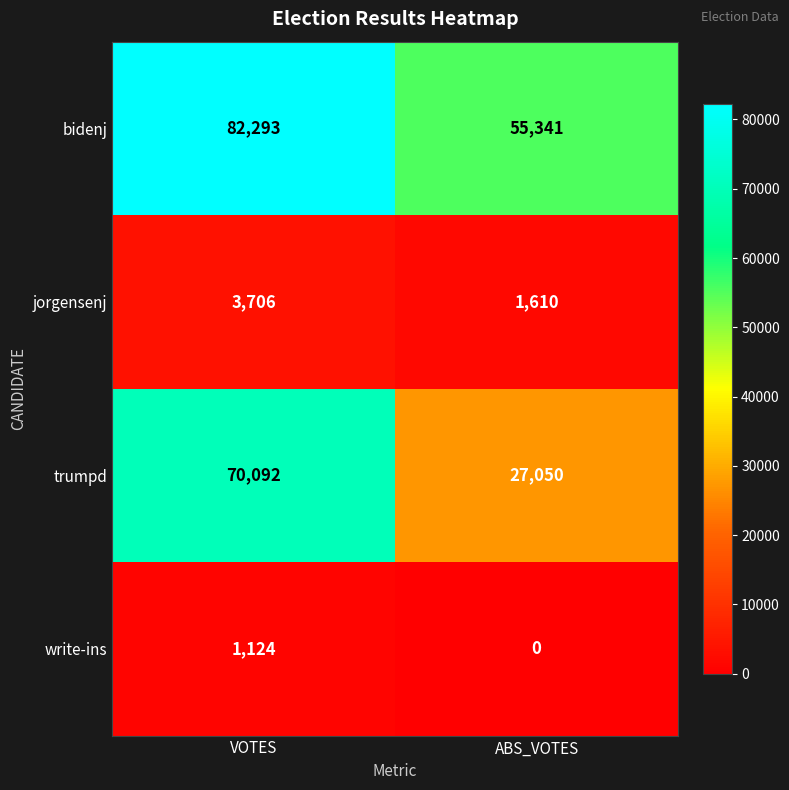

Reading left to right, transcribe all the data shown in this chart.

bidenj: 82293	55341
jorgensenj: 3706	1610
trumpd: 70092	27050
write-ins: 1124	0